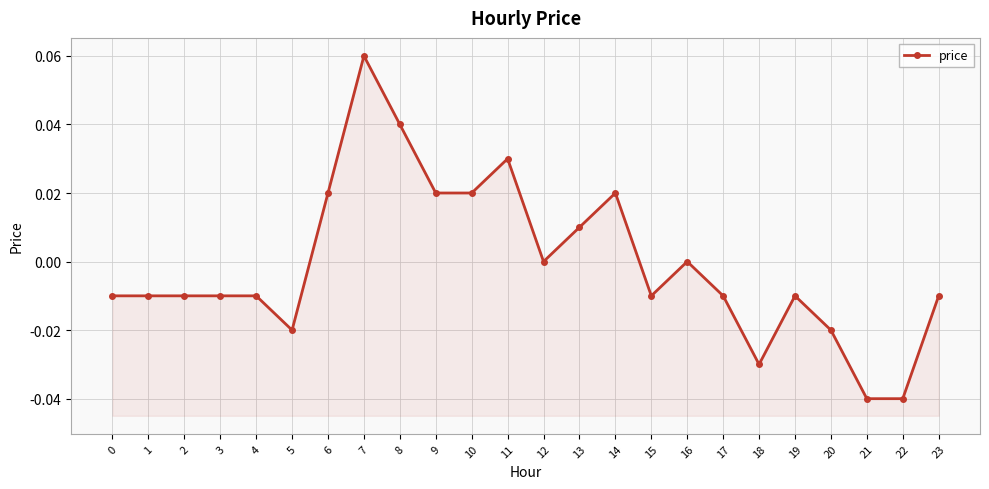

Rank the categories by value from highest to lowest.

7, 8, 11, 6, 9, 10, 14, 13, 12, 16, 0, 1, 2, 3, 4, 15, 17, 19, 23, 5, 20, 18, 21, 22